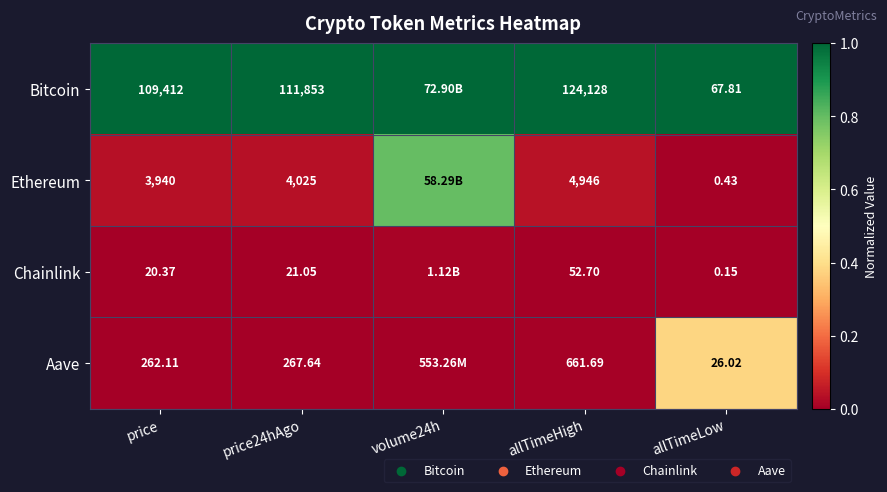

What is the difference between the highest and lowest values at allTimeLow?

67.7